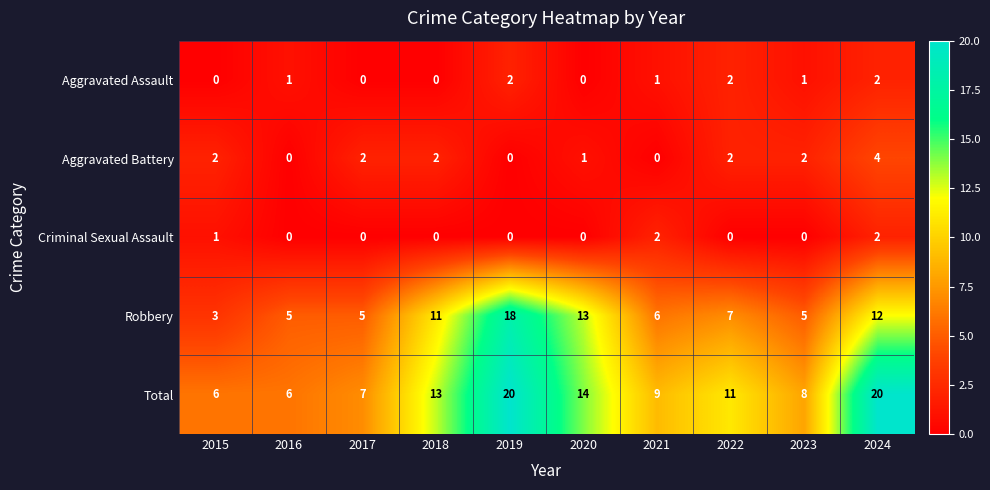

How many Criminal Sexual Assault values are between 0 and 1?

8